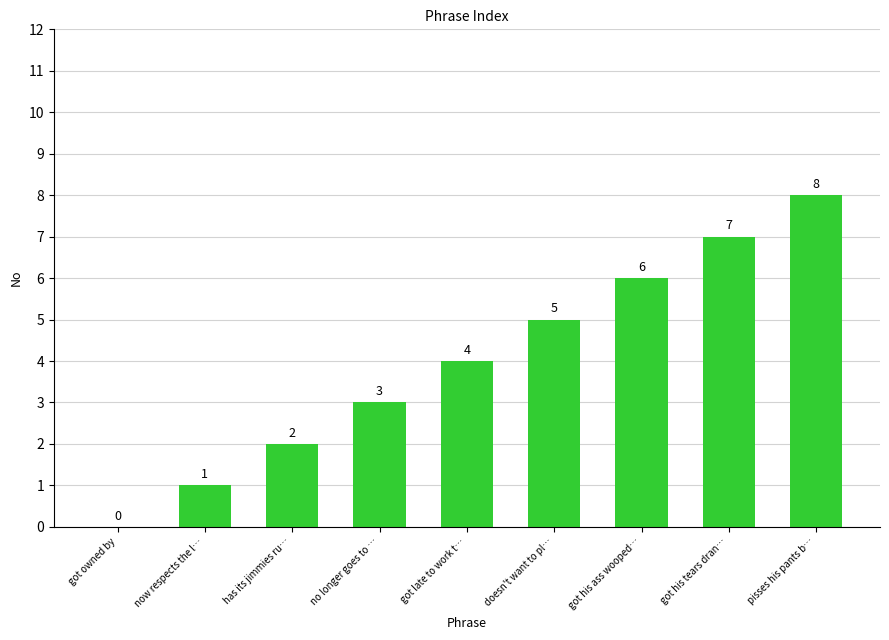

Which label corresponds to the largest value in the chart?

pisses his pants b…